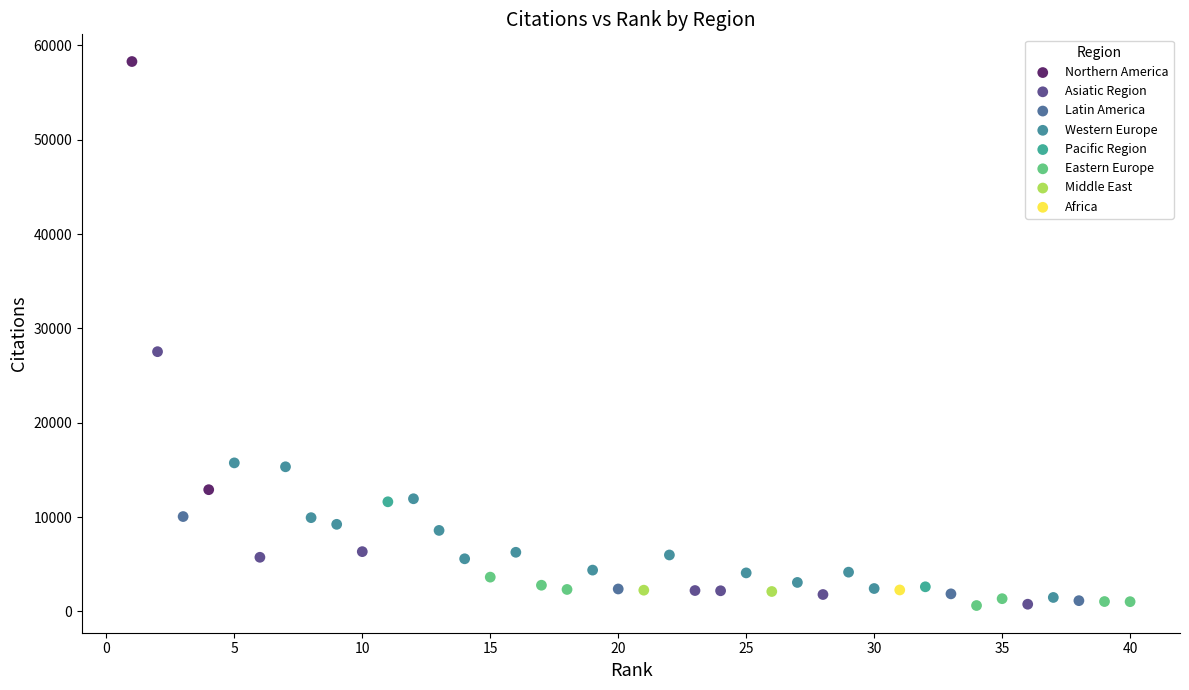

What are all the series names shown in the legend?

Northern America, Asiatic Region, Latin America, Western Europe, Pacific Region, Eastern Europe, Middle East, Africa